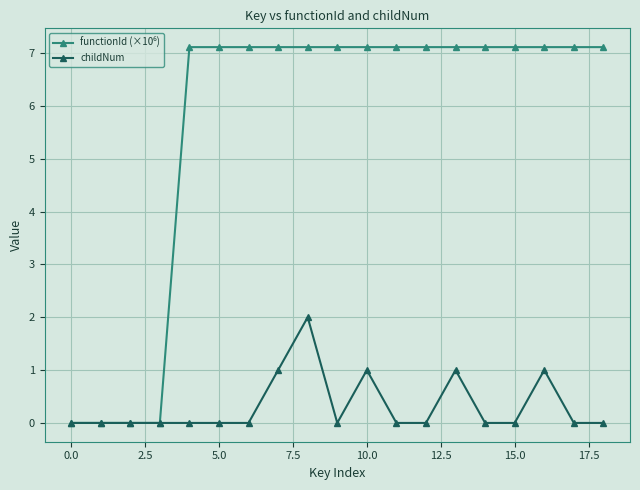

What is the value of the childNum point at the 9th from the left?

2.0